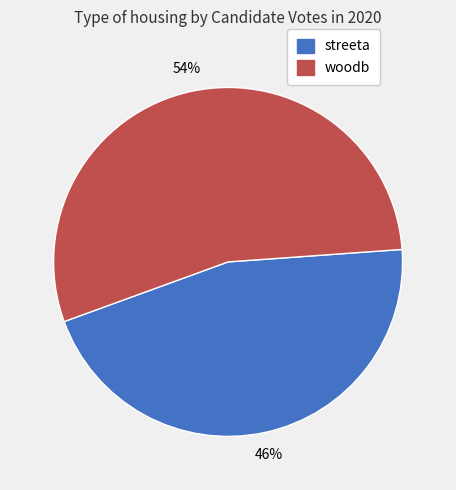

Does woodb account for over 50% of the chart?

Yes